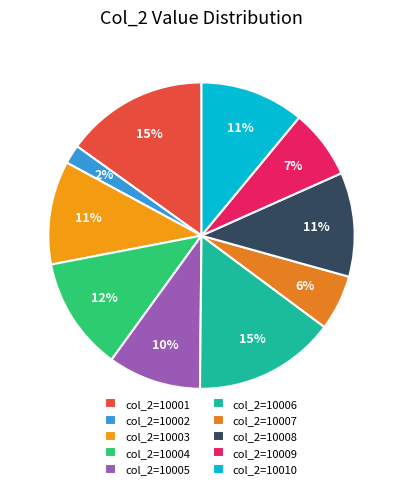

Count the number of slices in the pie.

10